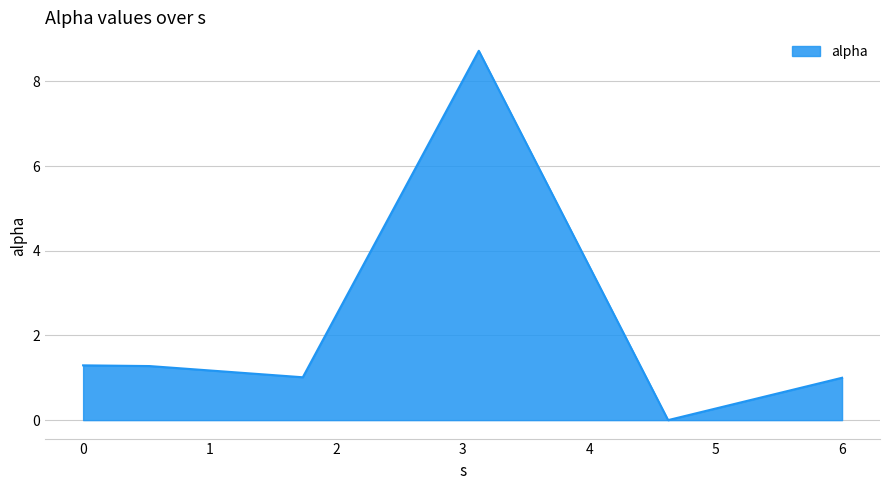

Does the chart display data point markers on the line(s)?

No